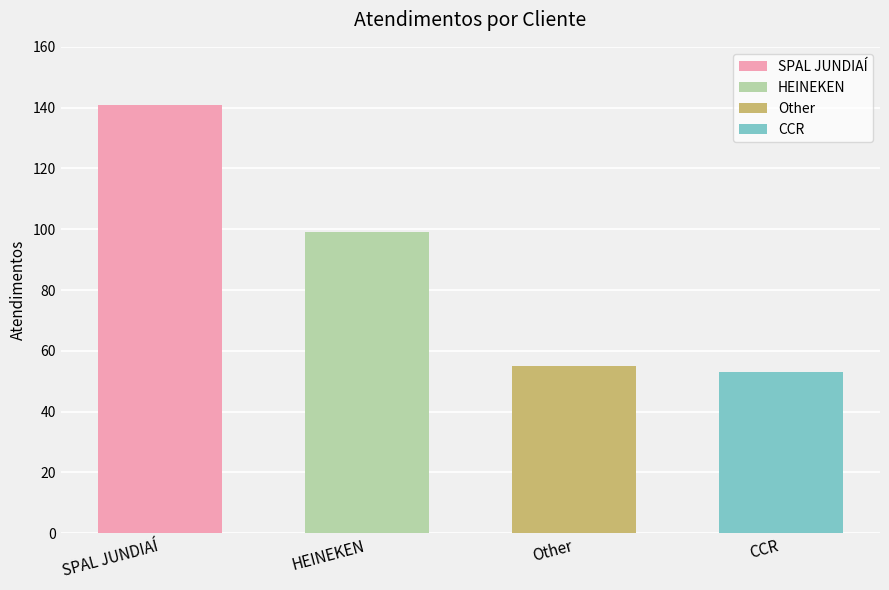

The value at SPAL JUNDIAÍ is 72. True or false?

False